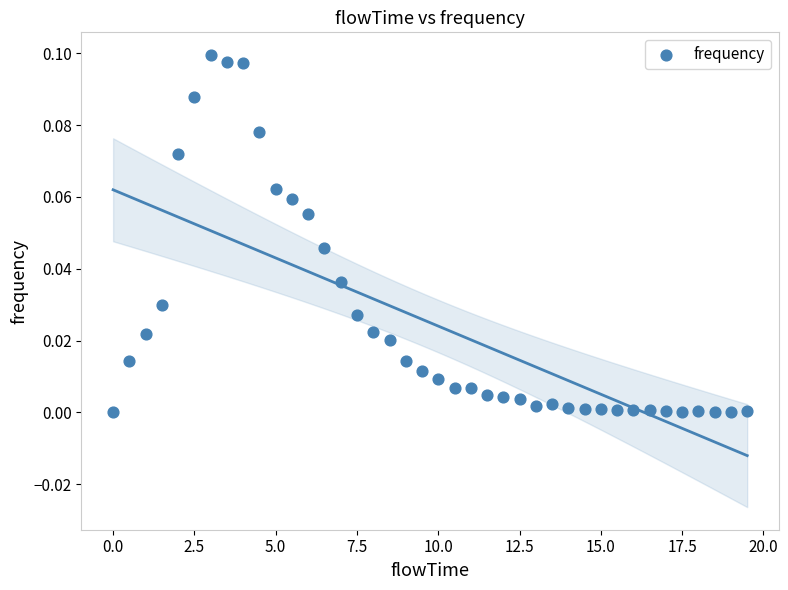

What is the range of X values (max minus min)?

19.5